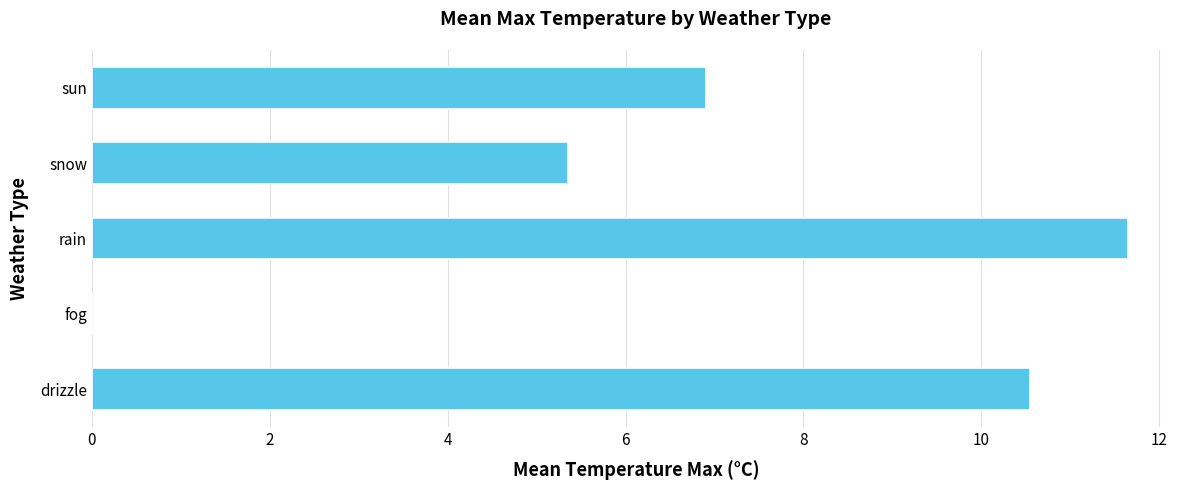

Count the number of values greater than 6.

3